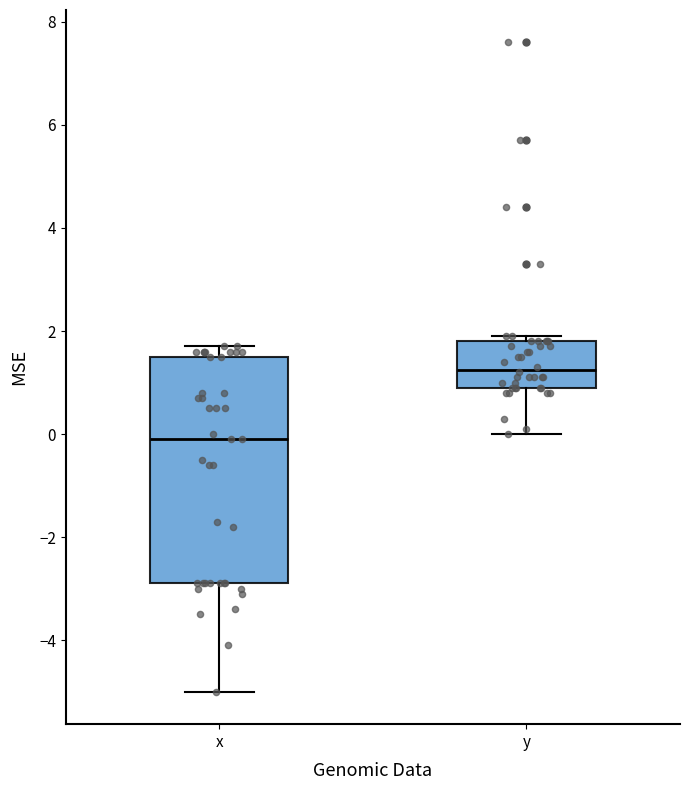

Comparing the boxes themselves (not the whiskers), which one is the tallest?

x